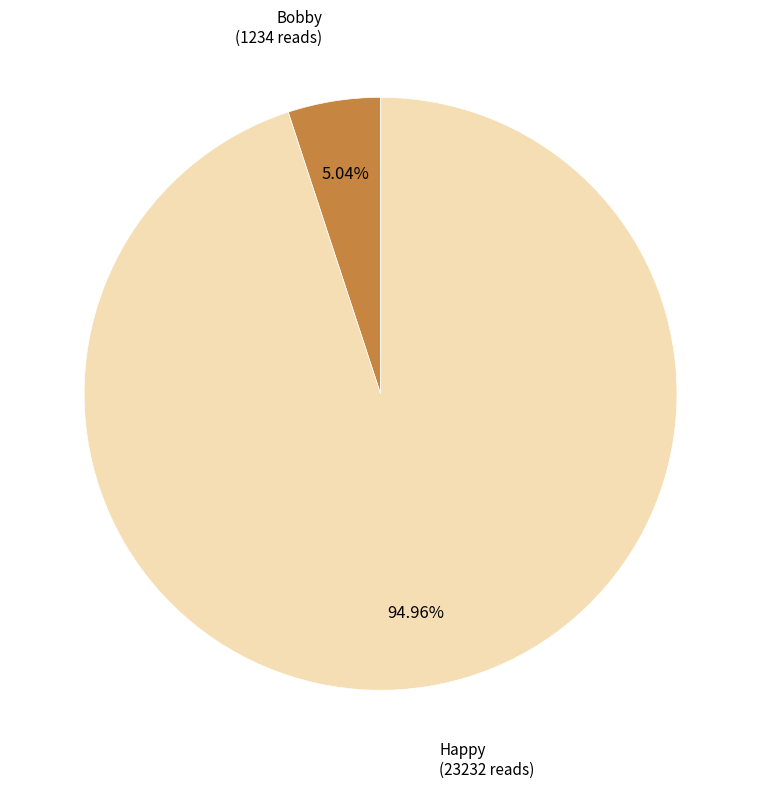

Does any single category account for the majority?

Yes